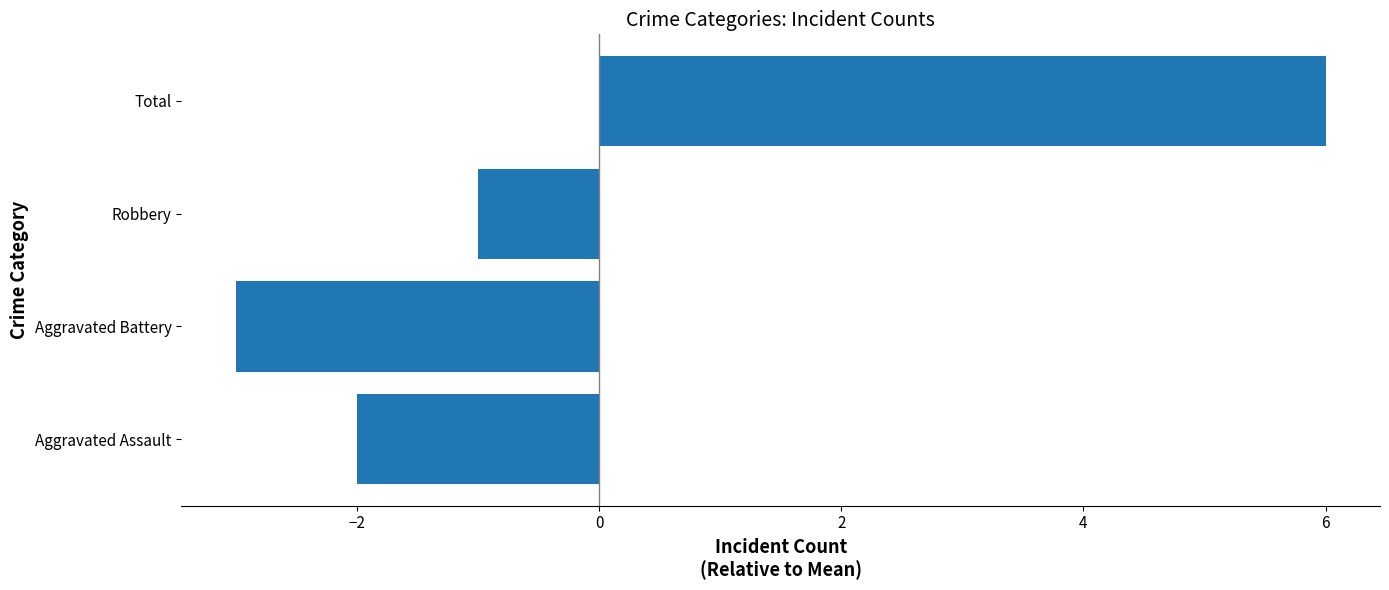

What is the greatest value displayed?

6